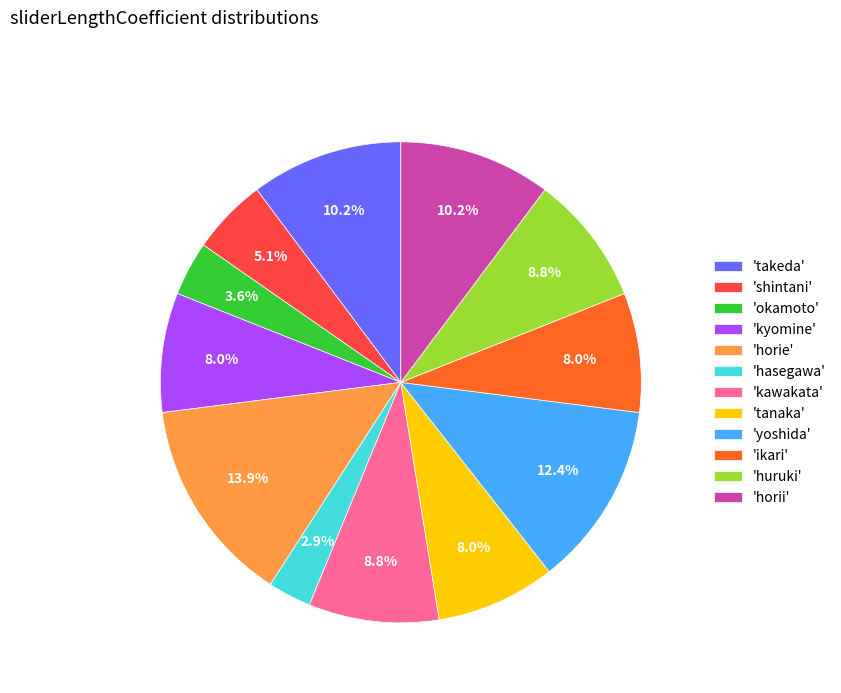

Does 'kawakata' represent more than half of the total?

No